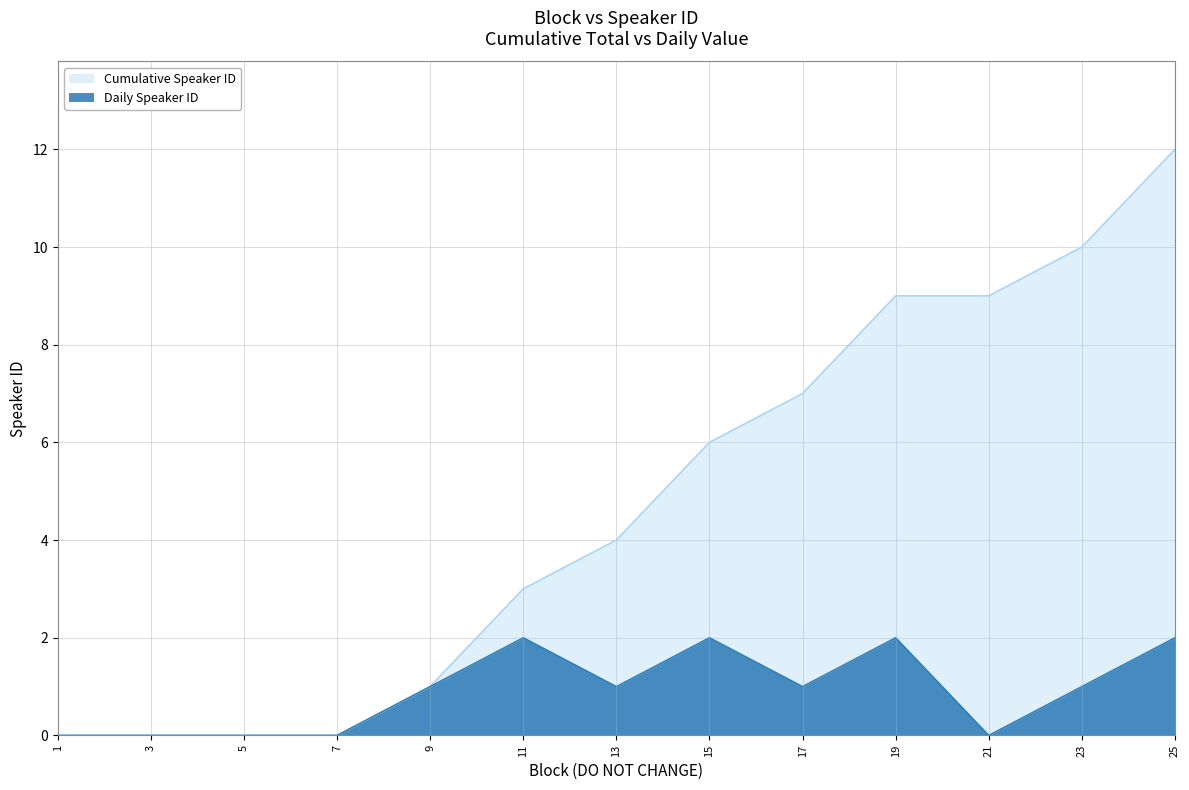

The Speaker ID series shows 0 at 23. True or false?

False